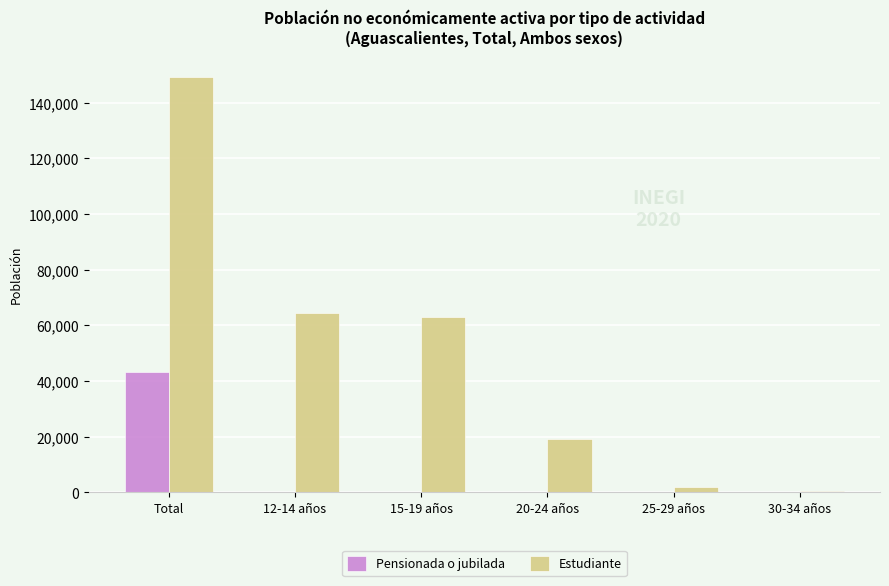

The value of Estudiante at 12-14 años is 108130. True or false?

False